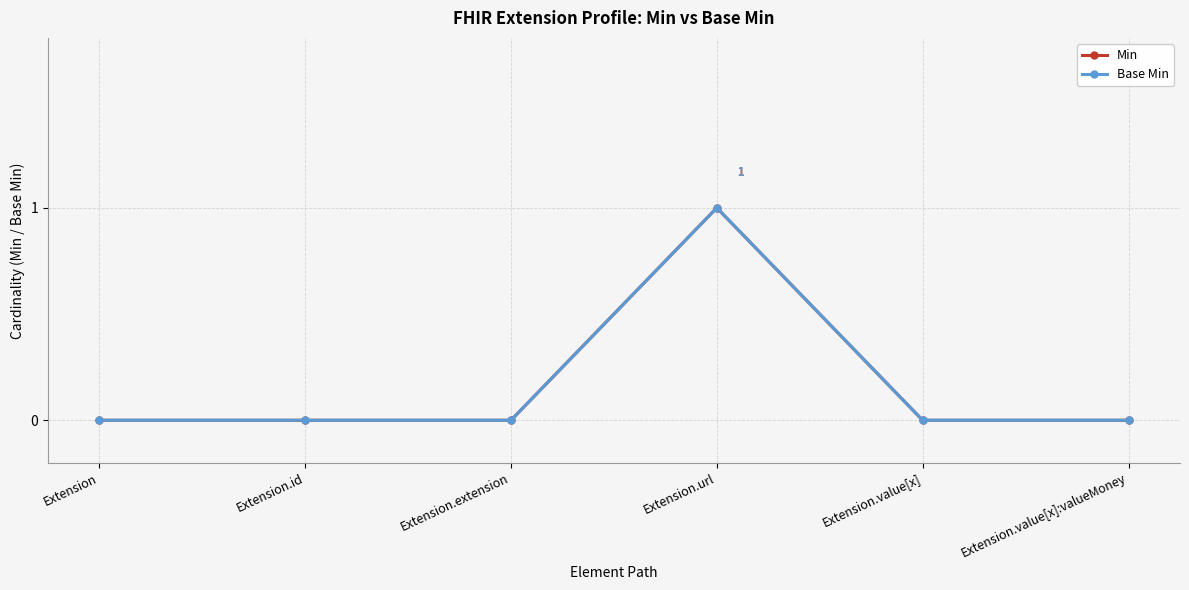

How many data points in Base Min are above 0?

1